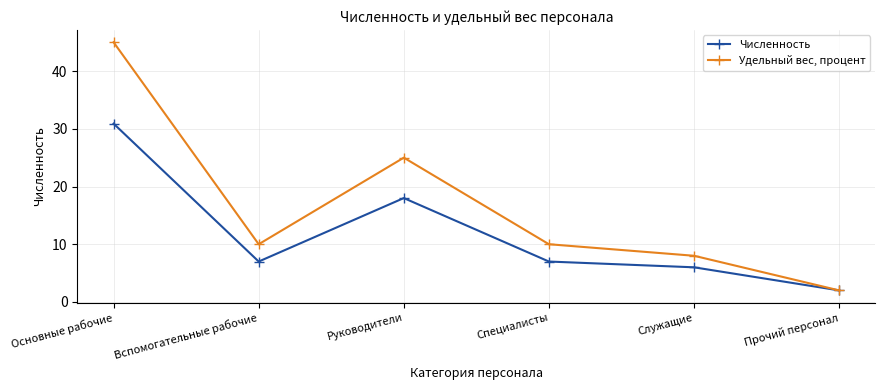

What is the spread (max minus min) of values at Руководители?

7.0